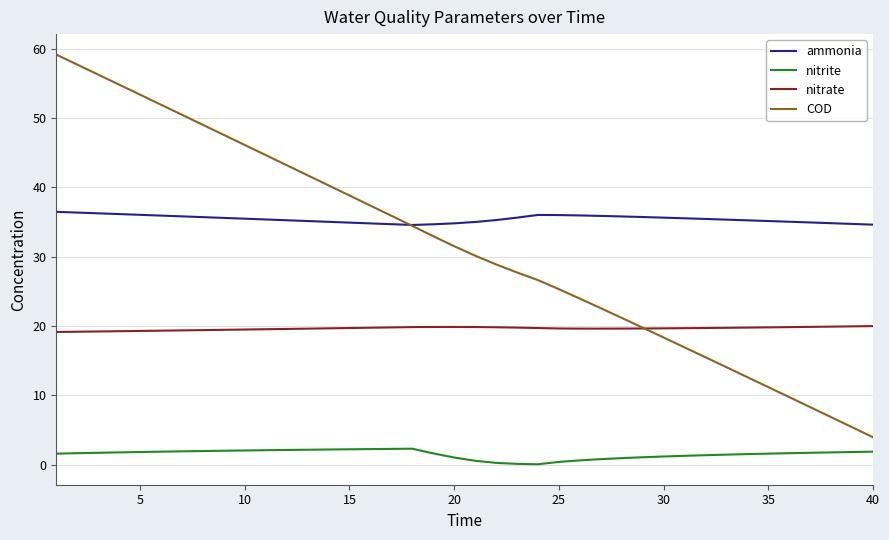

What is the maximum value shown in the chart?

59.2